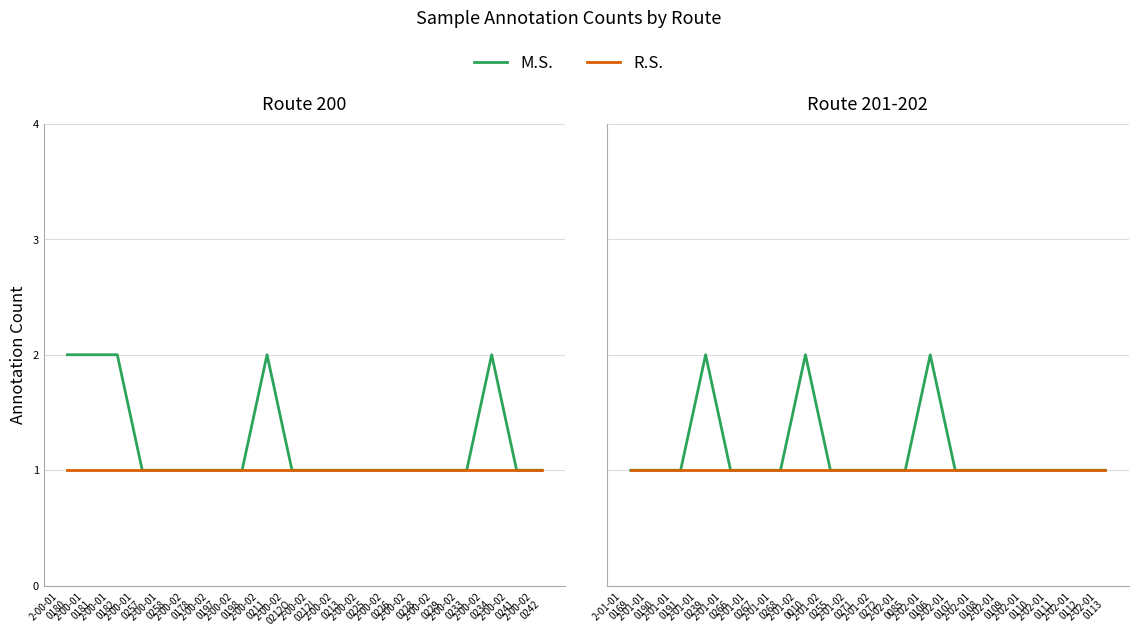

What is the label of the 8th point from the right?

2-02-01 0106